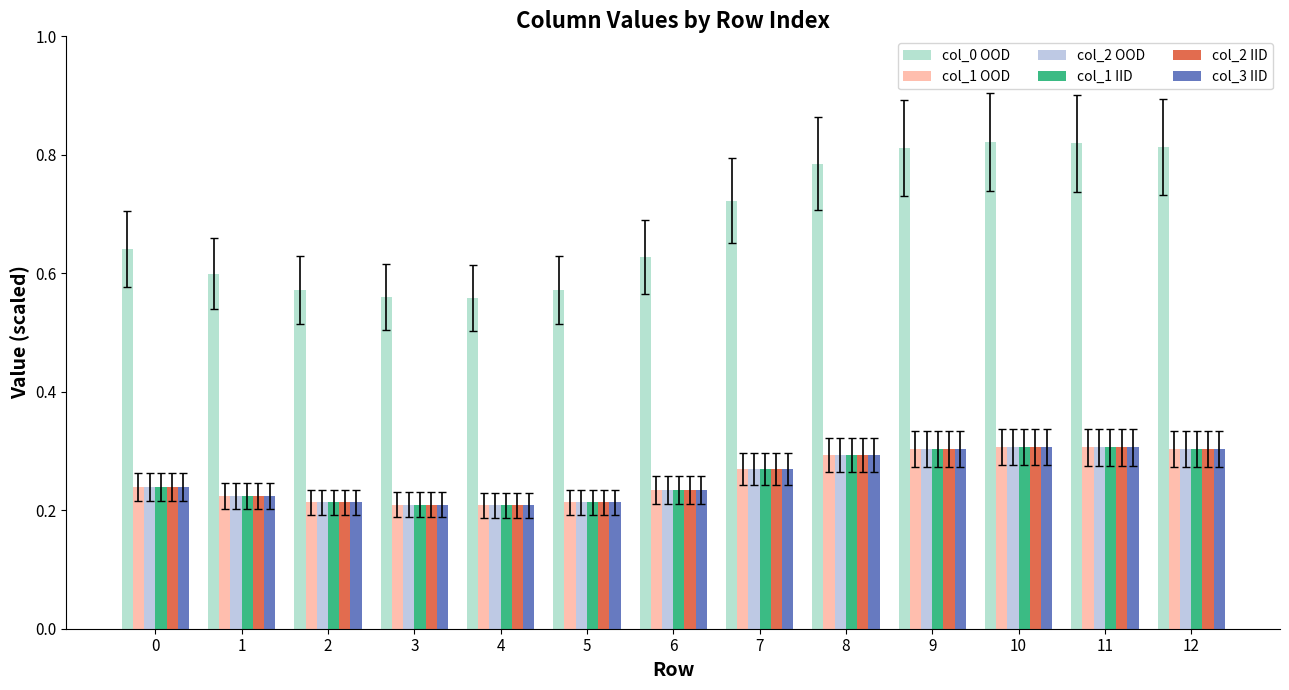

Which series has the largest total across all categories?

col_0 OOD